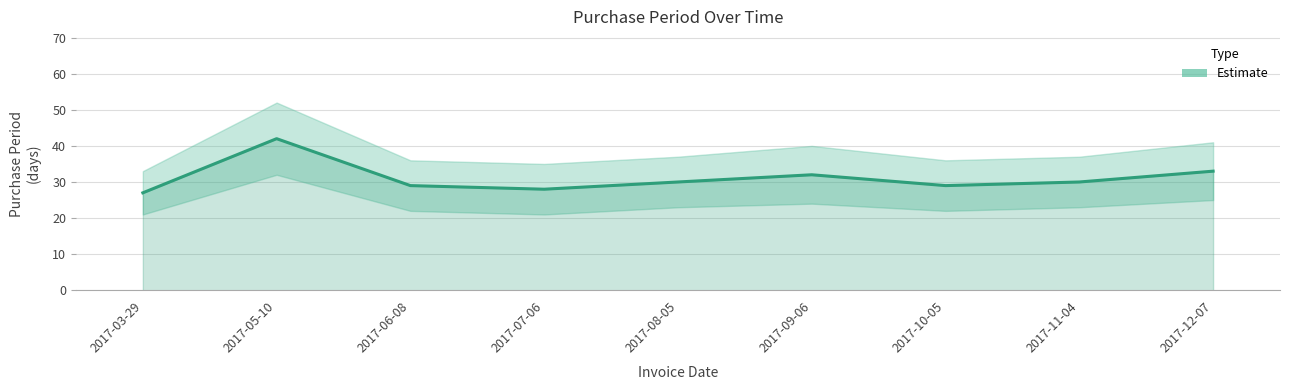

List the labels in order of value, smallest first.

2017-03-29, 2017-07-06, 2017-06-08, 2017-10-05, 2017-08-05, 2017-11-04, 2017-09-06, 2017-12-07, 2017-05-10